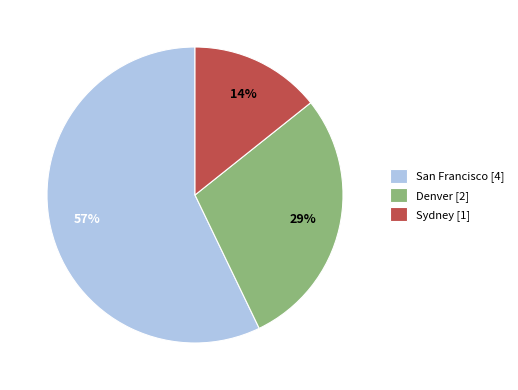

True or false: Sydney accounts for 23% of the total.

False